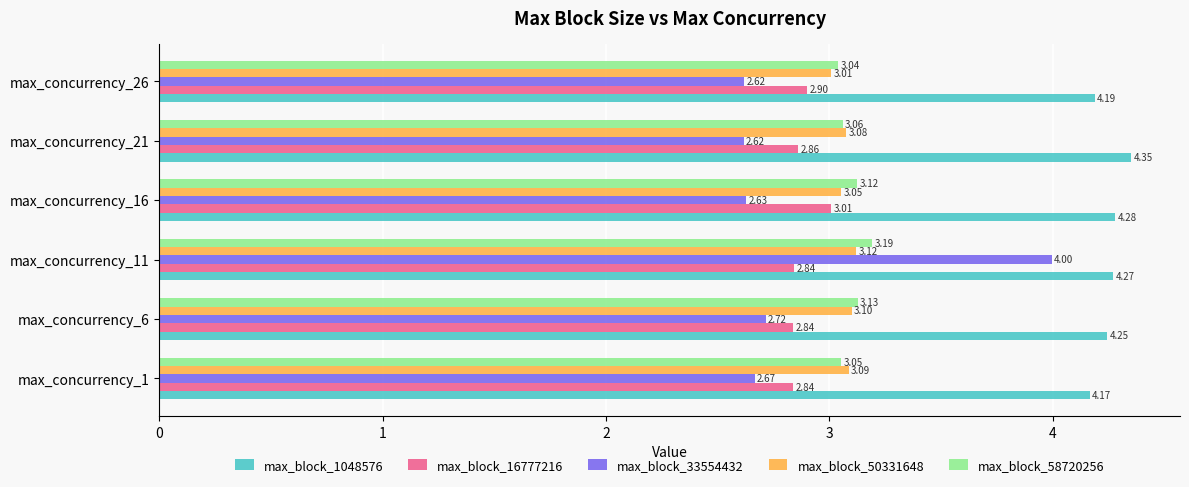

Rank the categories by max_block_1048576 value from lowest to highest.

max_concurrency_1, max_concurrency_26, max_concurrency_6, max_concurrency_11, max_concurrency_16, max_concurrency_21